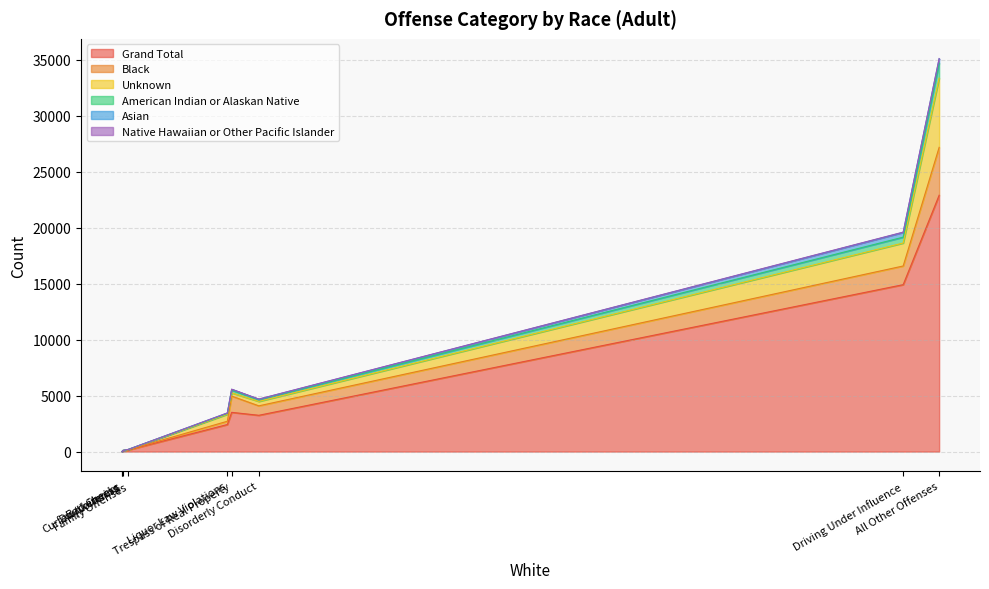

What is the maximum value for Grand Total?

22886